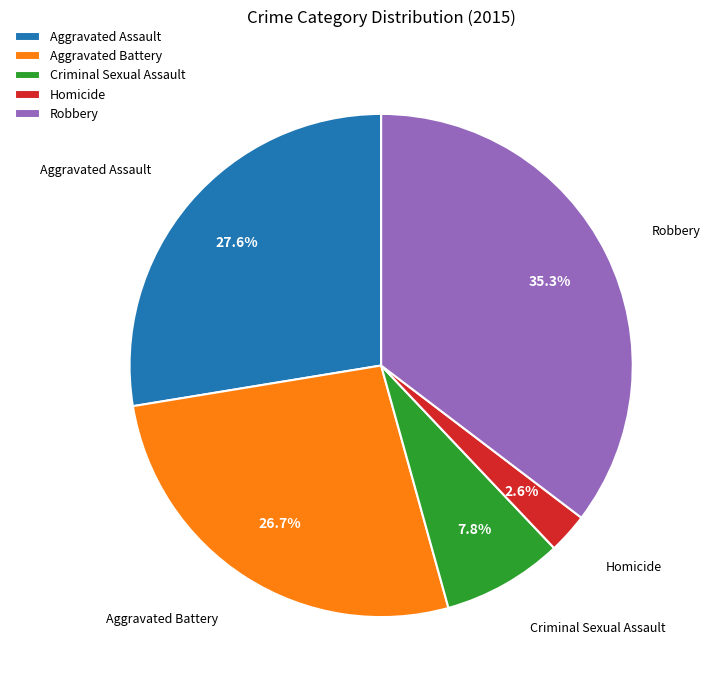

How many segments does this pie chart have?

5